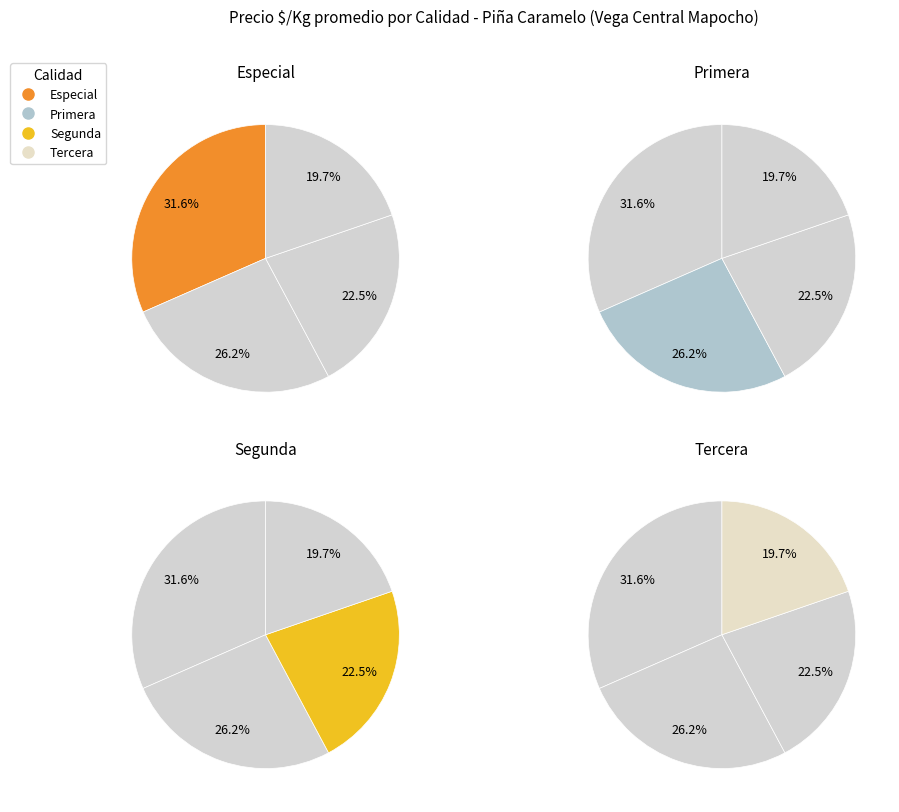

Which series has the widest spread of values?

Especial